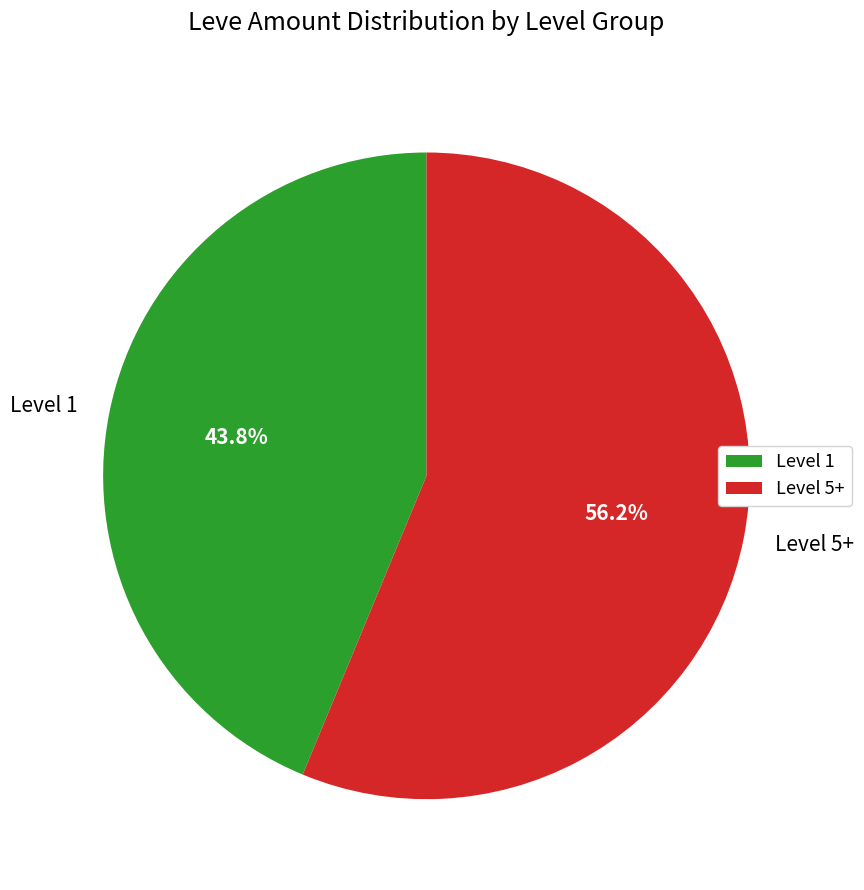

Approximately how many times larger is the value at Level 1 compared to Level 5+?

0.8